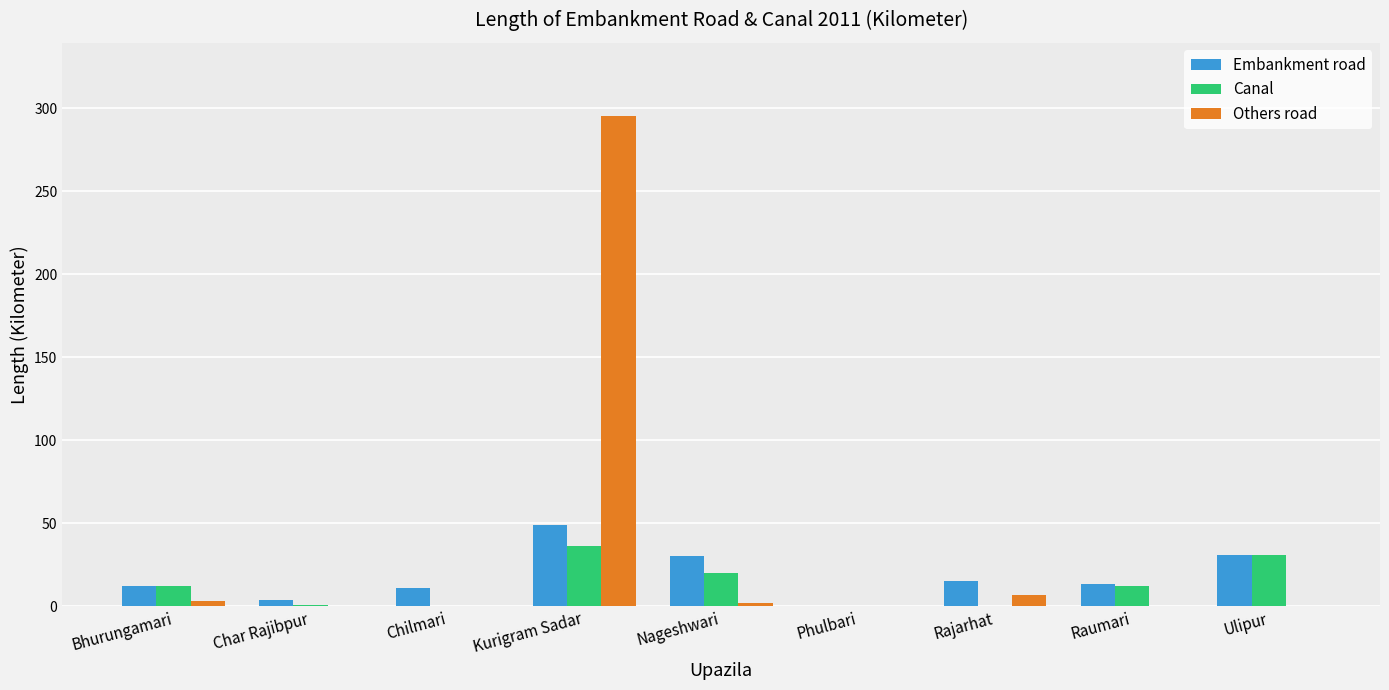

Which series has the largest total across all categories?

Others road